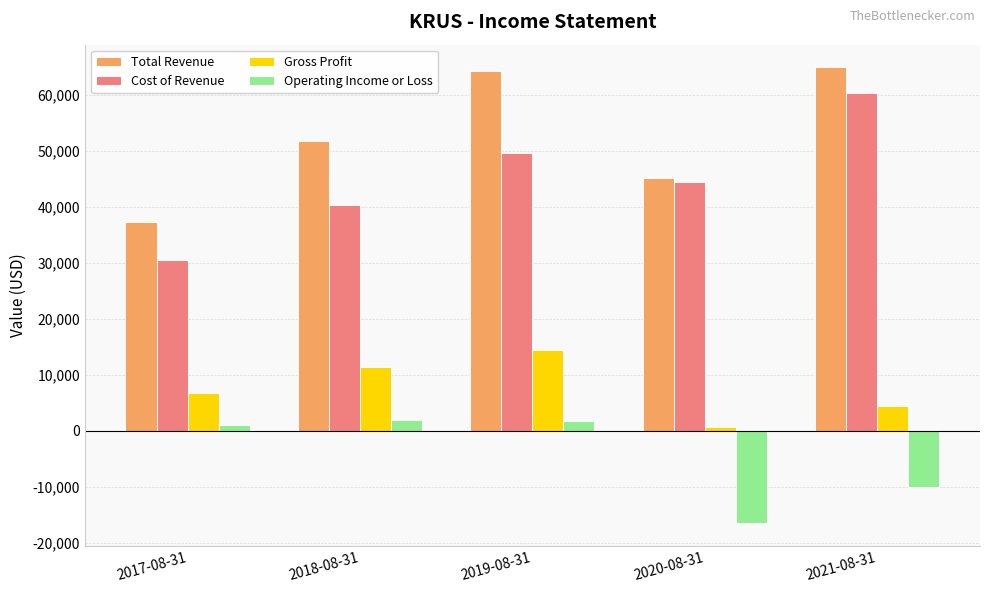

Is the value of Cost of Revenue at 2017-08-31 greater than the value of Total Revenue at 2020-08-31?

No